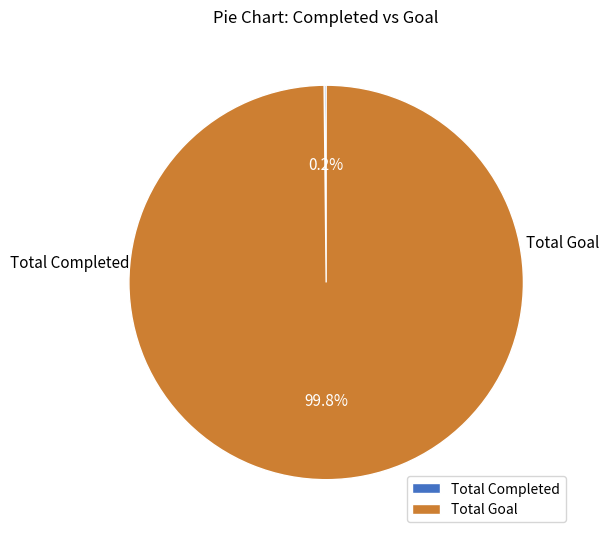

Does any single category account for the majority?

Yes